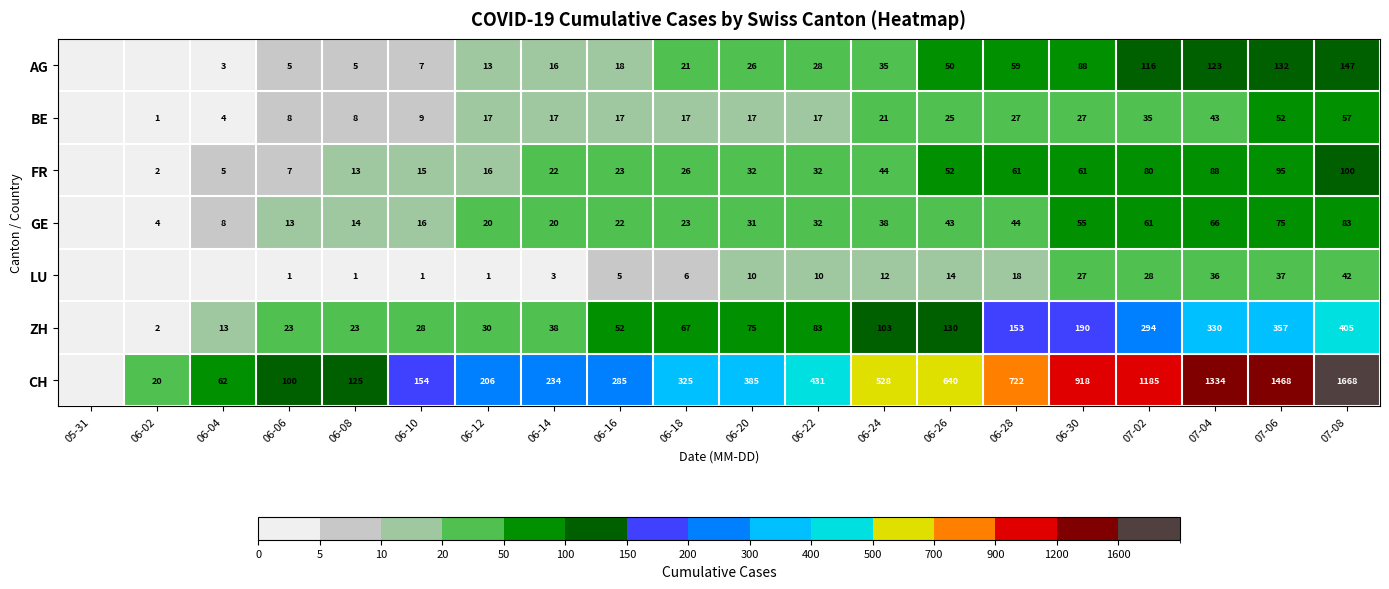

What is the sum of the LU values at 06-10 and 06-28?

19